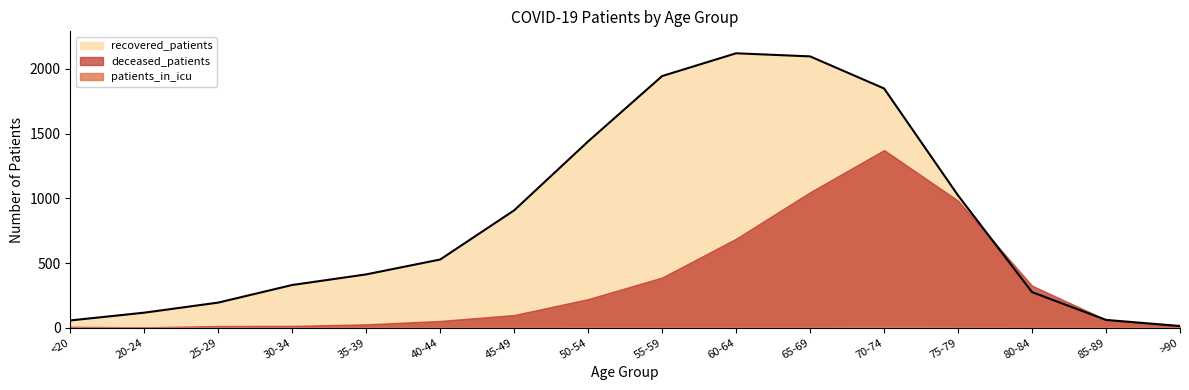

Where does the recovered_patients series first go above 527?

45-49